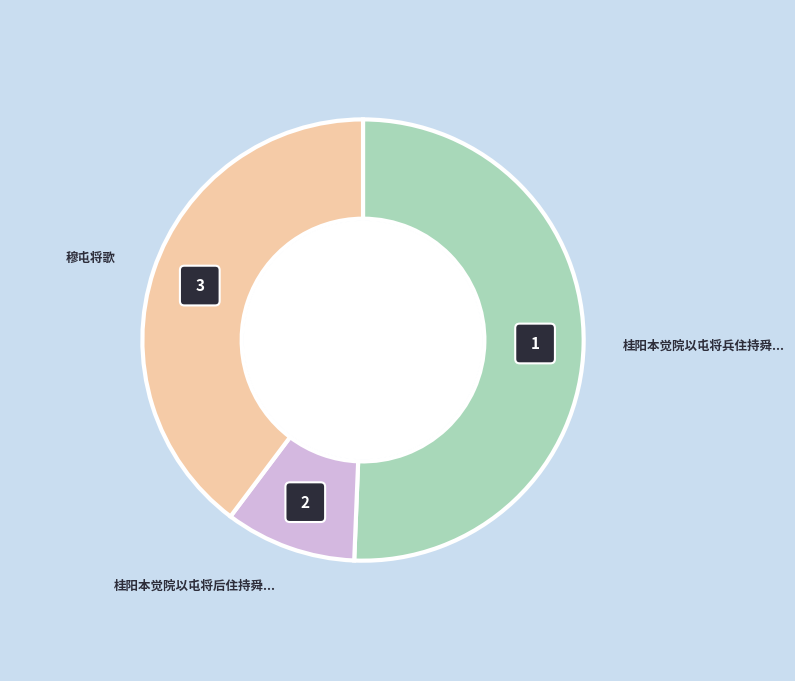

To the nearest percent, what is the combined percentage of 穆屯将歌 and 桂阳本觉院以屯将后住持舜长老於前山松竹深?

49%